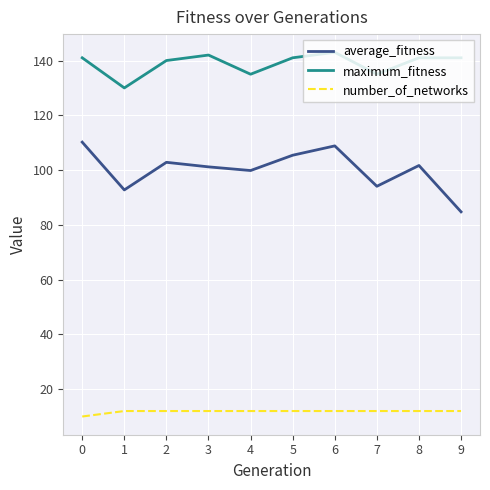

How many distinct data groups are displayed?

3